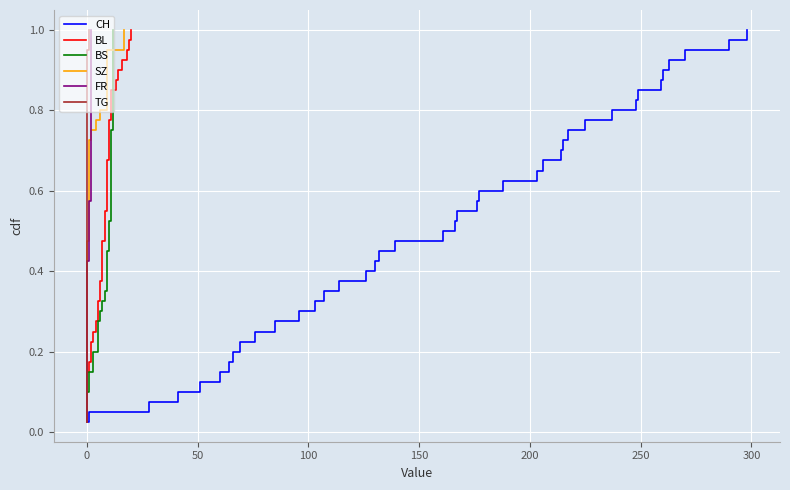

What are all the series names shown in the legend?

CH, BL, BS, SZ, FR, TG